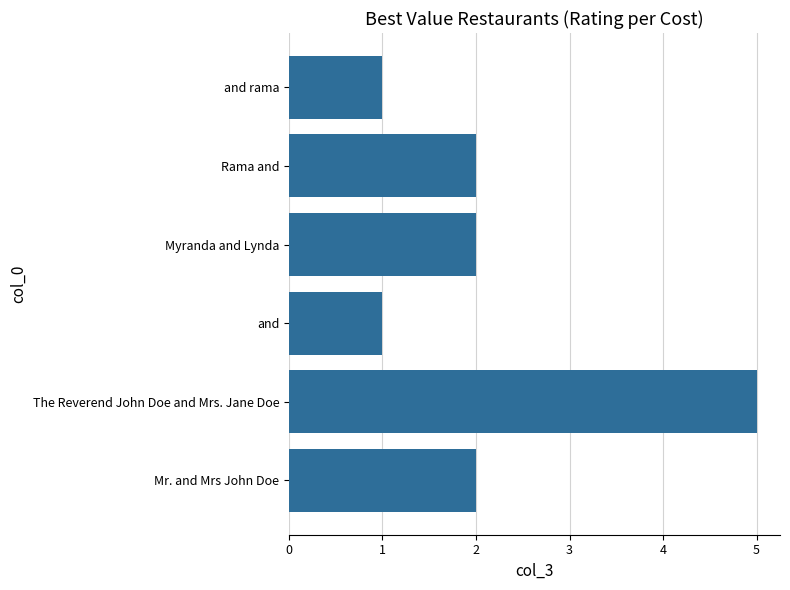

What is the sum of the values at and and The Reverend John Doe and Mrs. Jane Doe?

6